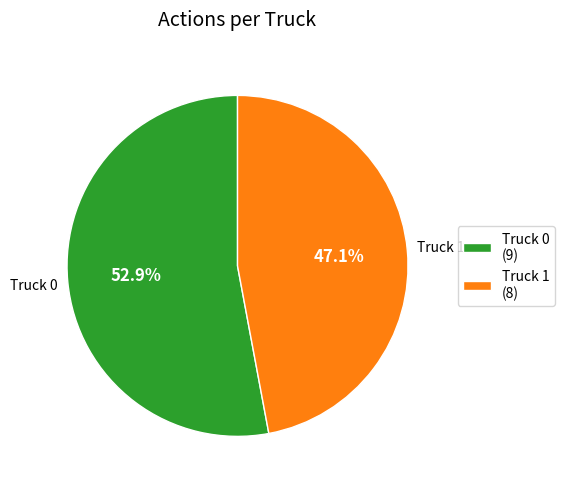

The Truck 0 slice represents 53% of the pie. True or false?

True